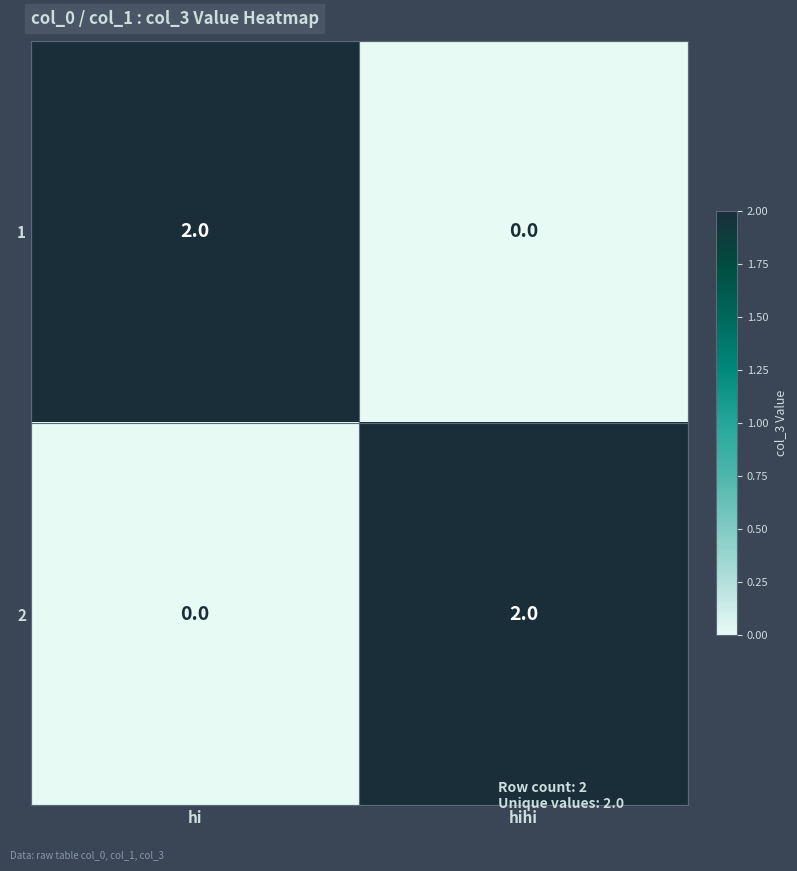

What is the maximum value shown in the chart?

2